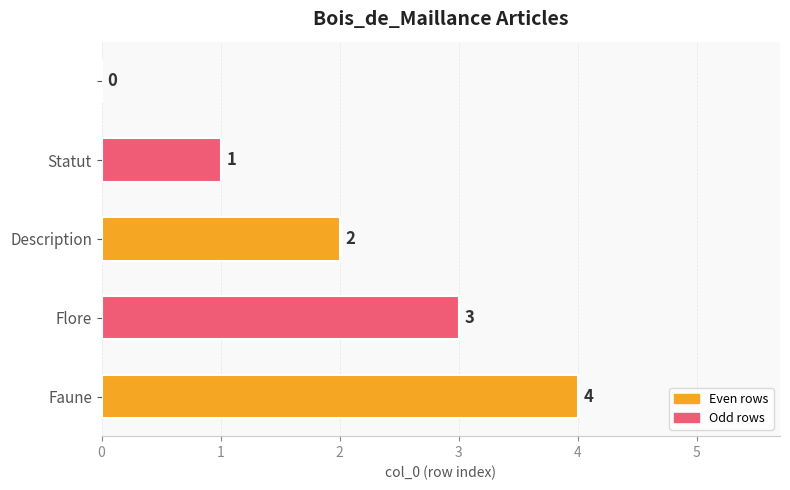

What is the maximum value shown in the chart?

4